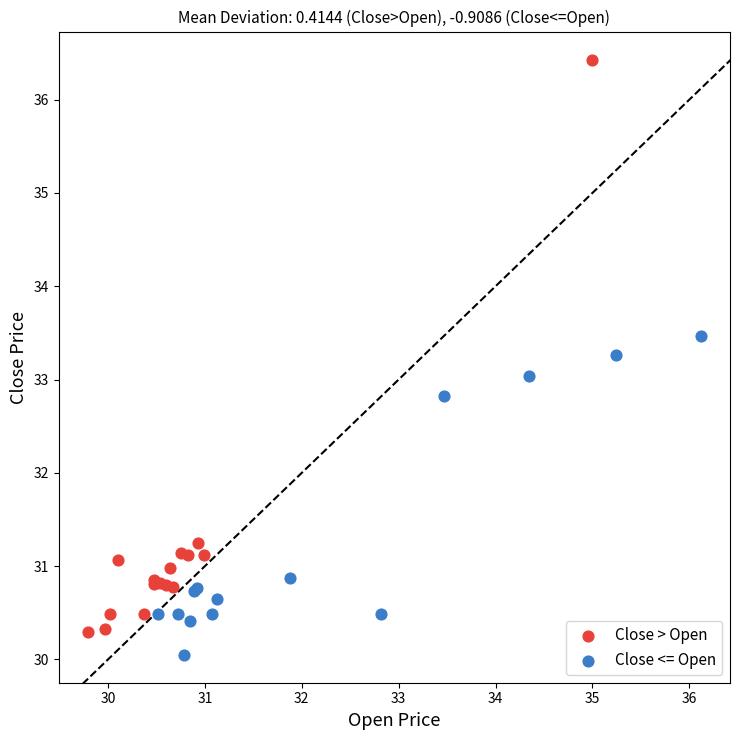

Which series reaches the maximum Y coordinate?

Close > Open